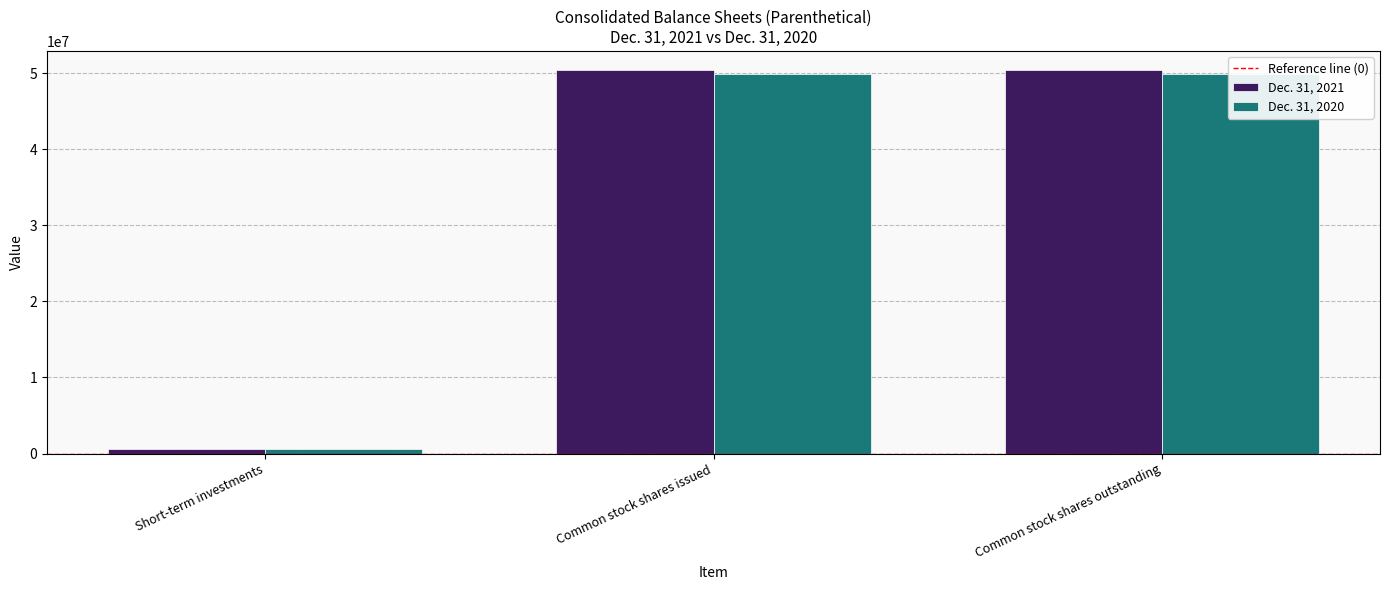

Between Short-term investments and Common stock shares issued, which is larger?

Common stock shares issued